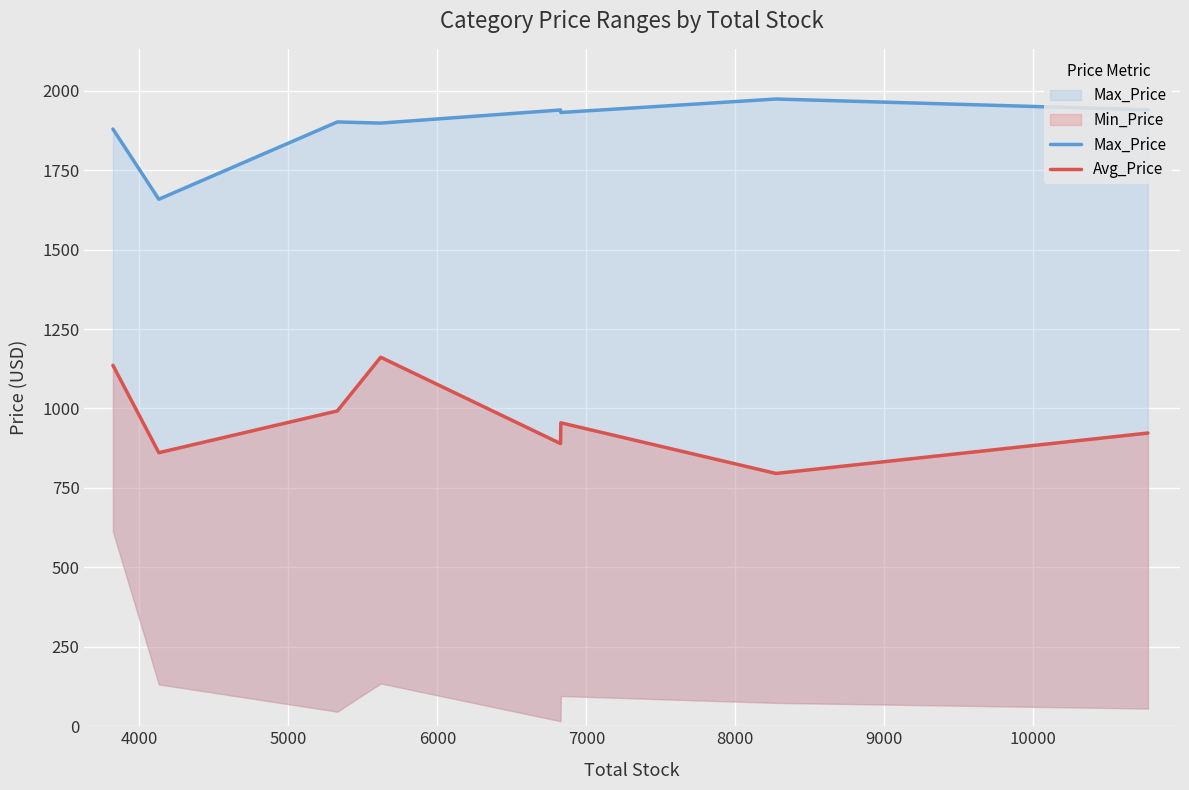

True or false: Max_Price and Avg_Price cross at least once.

False